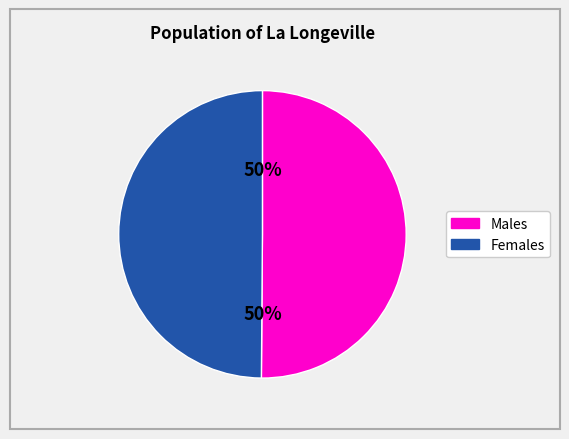

Count the number of slices in the pie.

2